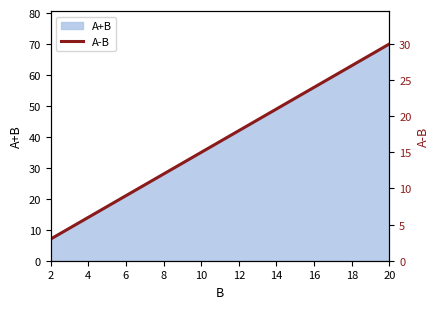

Rank the categories by value from lowest to highest.

2, 4, 6, 8, 10, 12, 14, 16, 18, 20